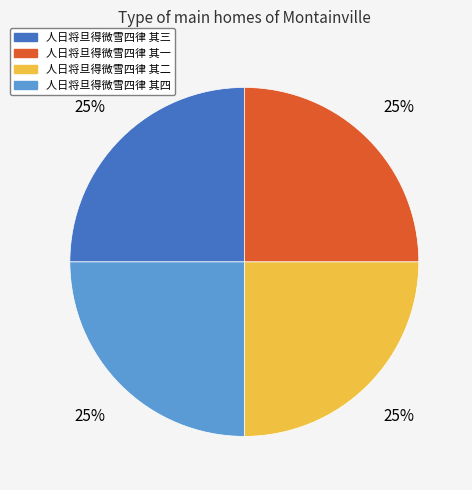

Does any single category account for the majority?

No